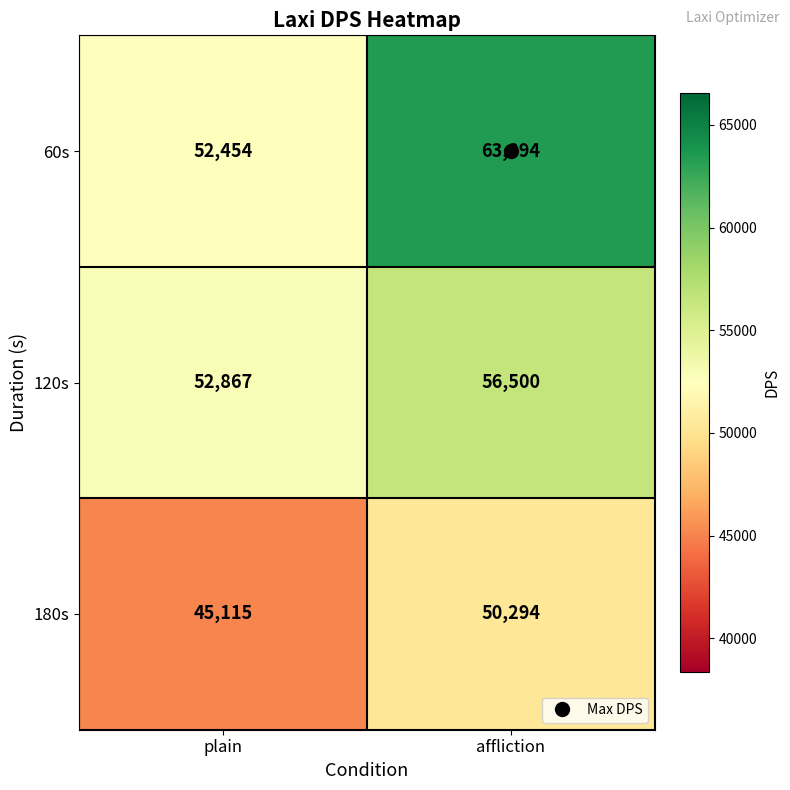

At which label is 180s closest to 47704?

plain